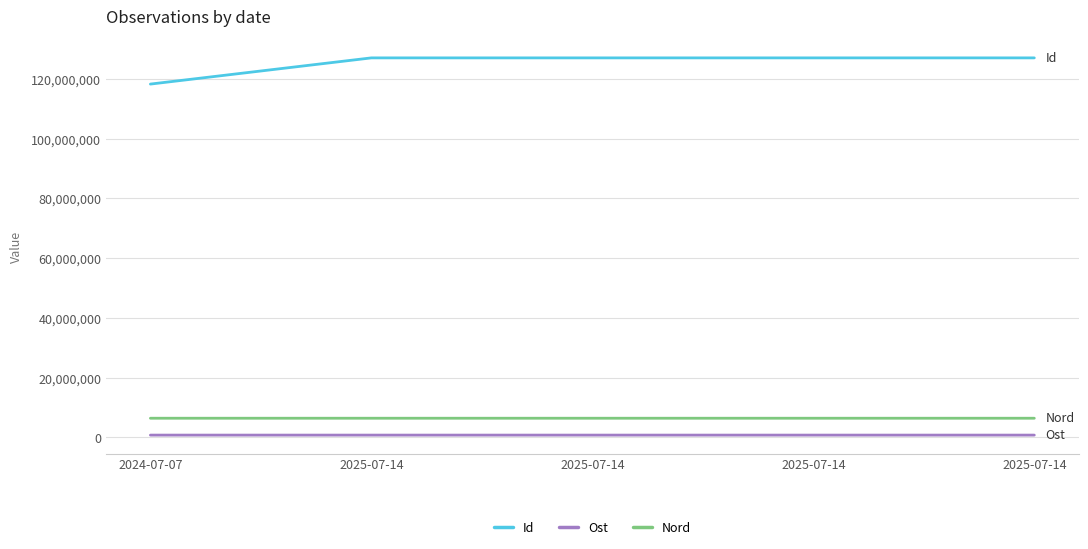

What are all the series names shown in the legend?

Id, Ost, Nord